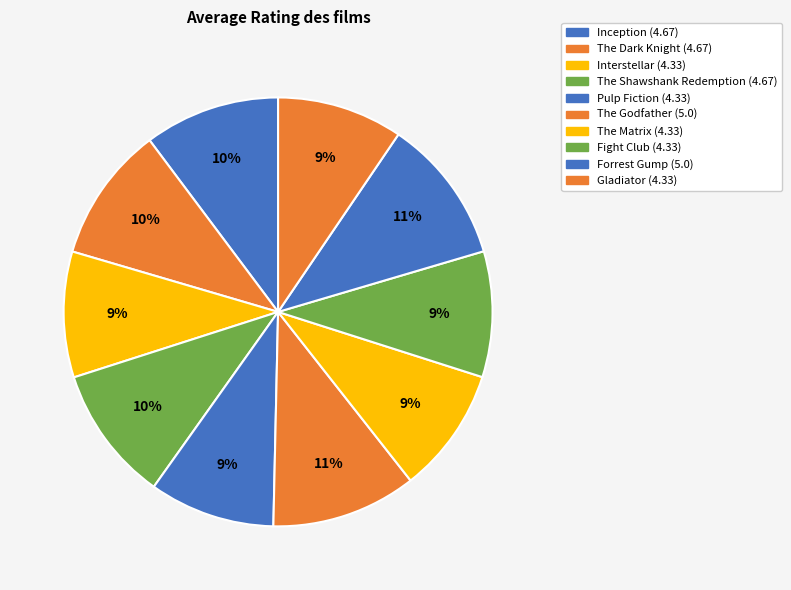

How many segments does this pie chart have?

10